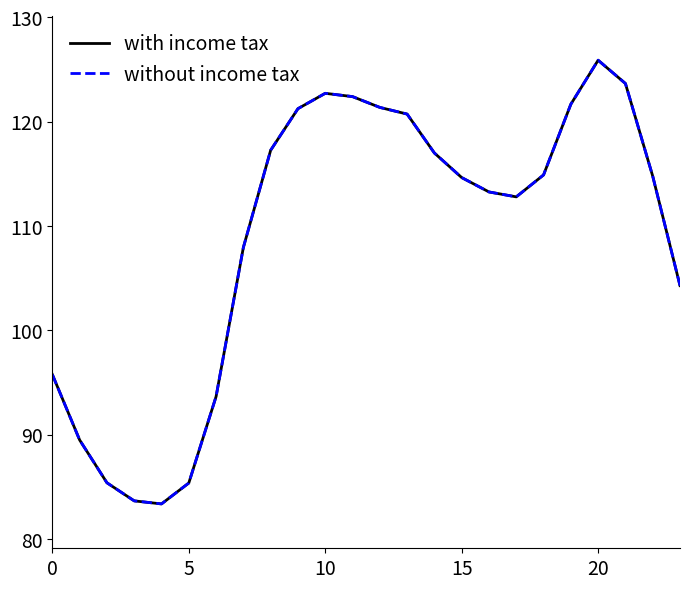

Does the chart have visible grid lines?

No